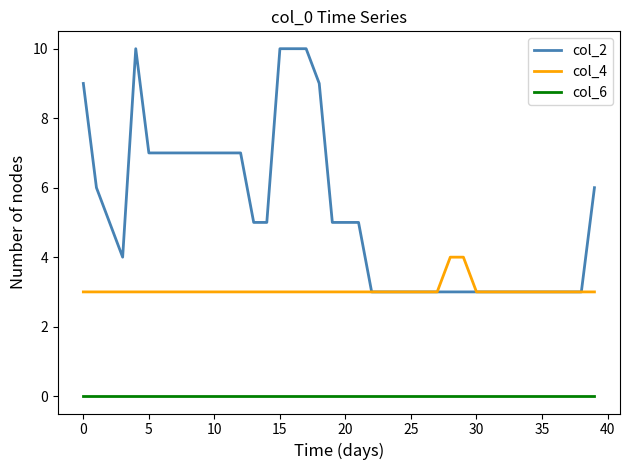

What is the maximum value shown in the chart?

10